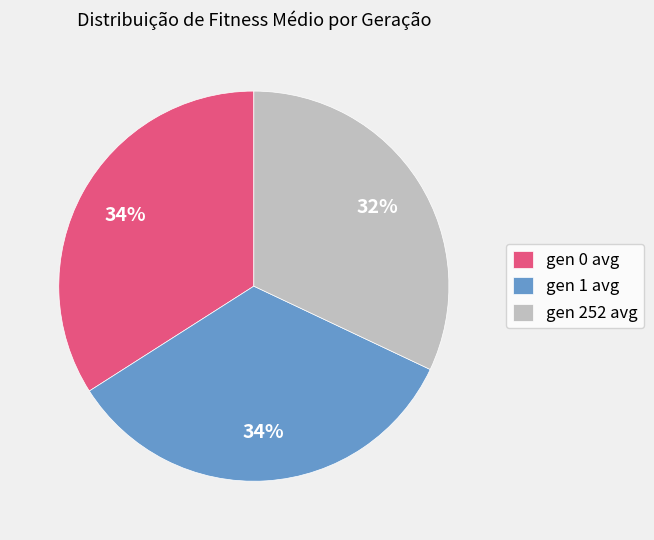

Which category has the smallest portion of the pie?

gen 252 avg